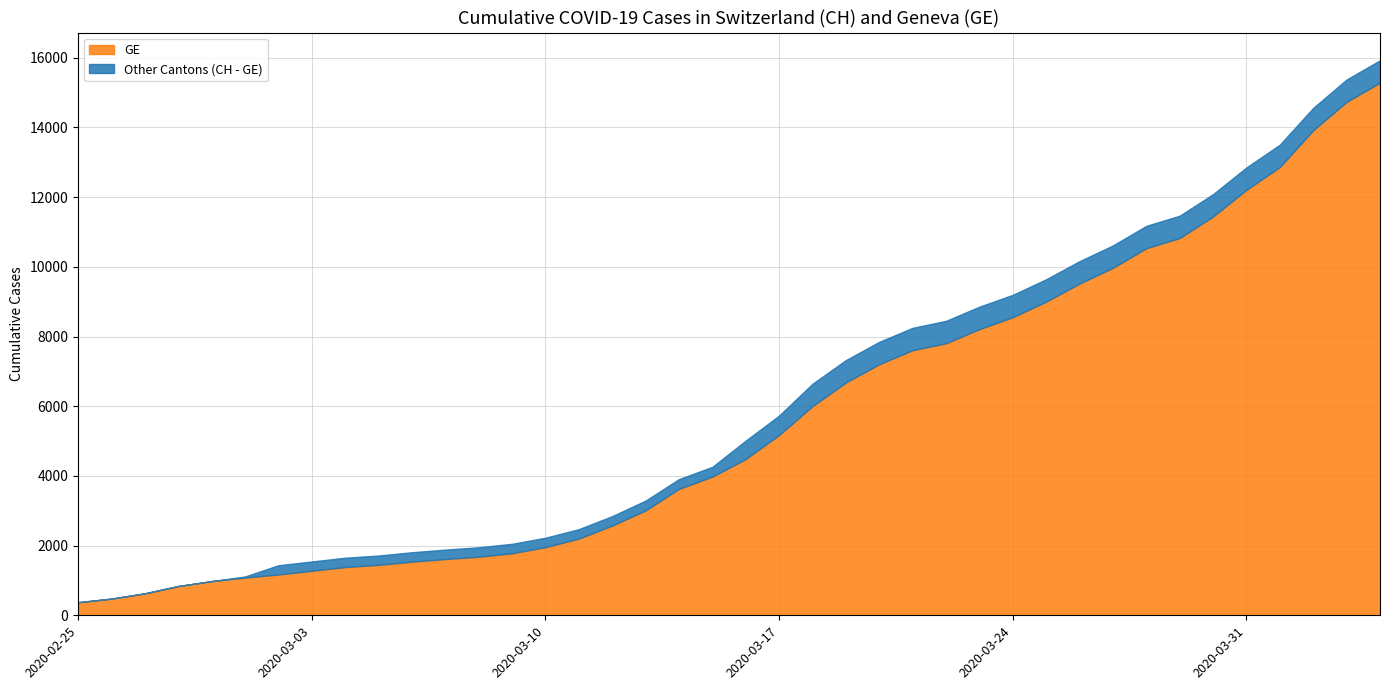

How many categories are shown in the chart?

40